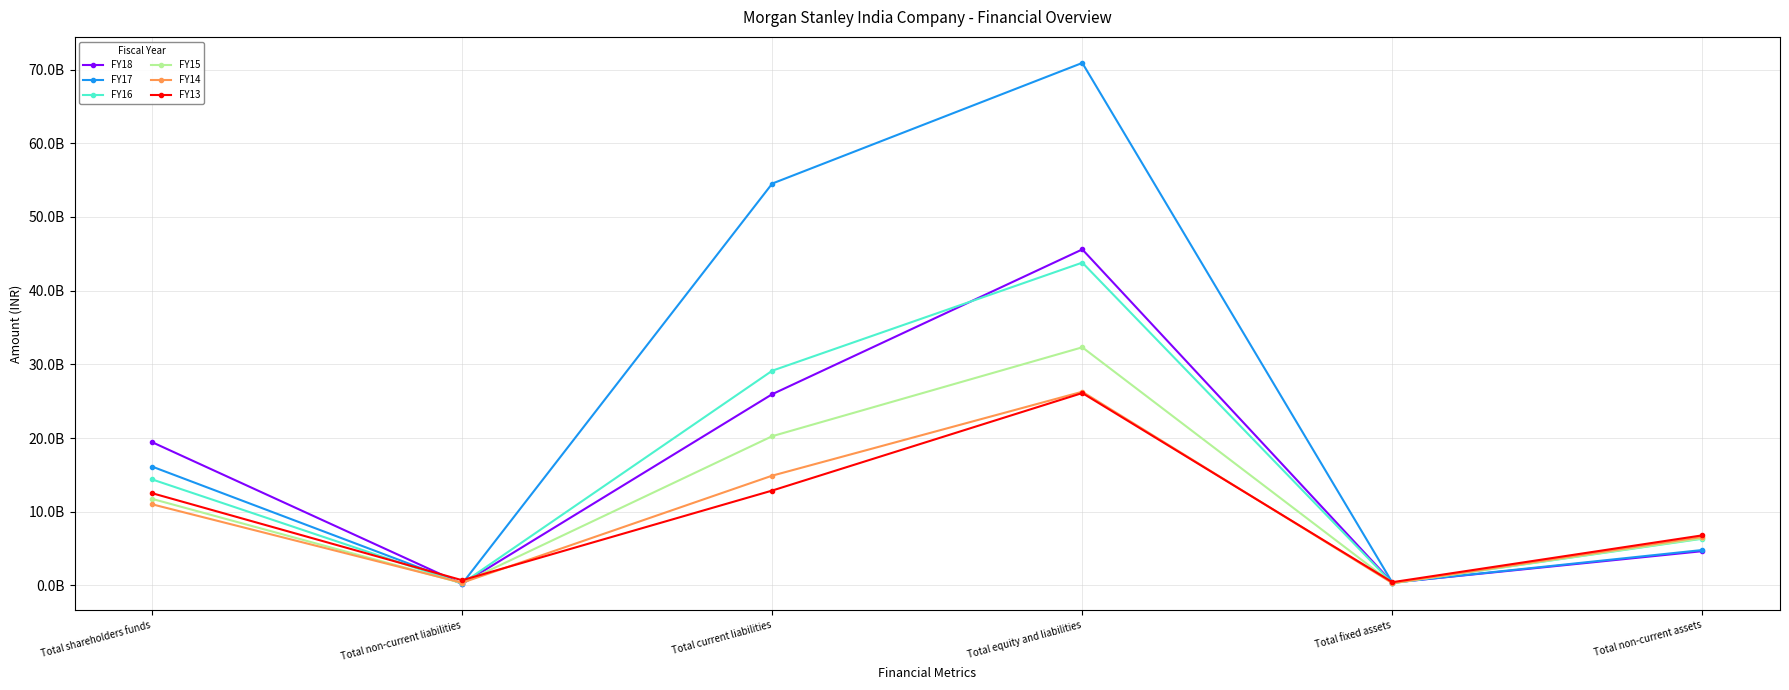

Rank the series by their maximum value, from highest to lowest.

FY17, FY18, FY16, FY15, FY14, FY13